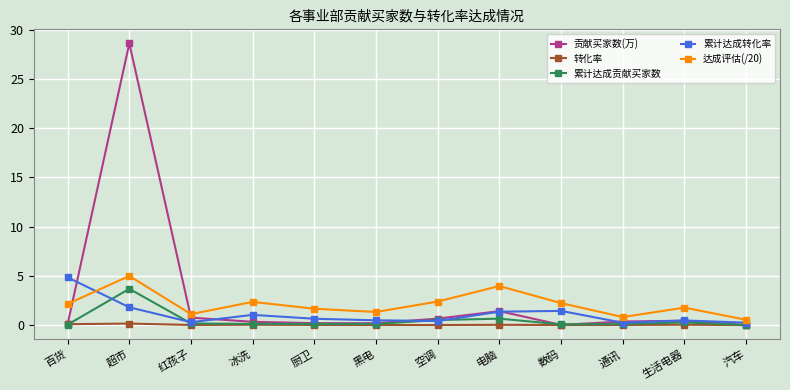

Where does the 达成评估(/20) series first go above 2?

百货